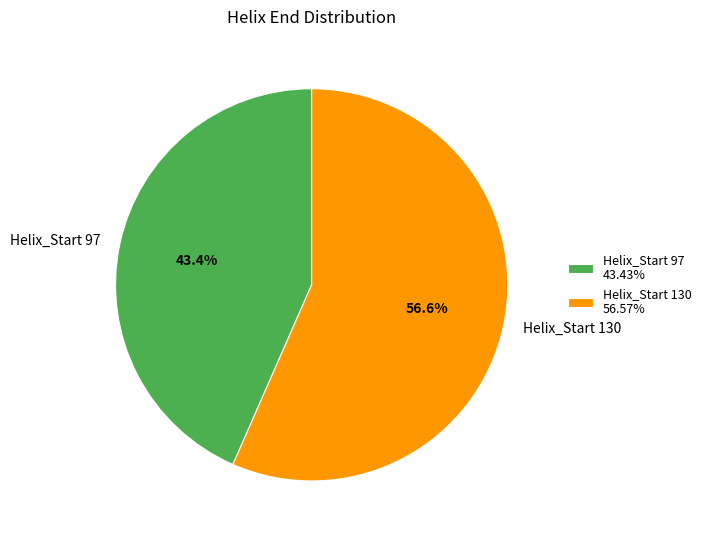

Do Helix_Start 97 and Helix_Start 130 together represent more than half of the pie?

Yes